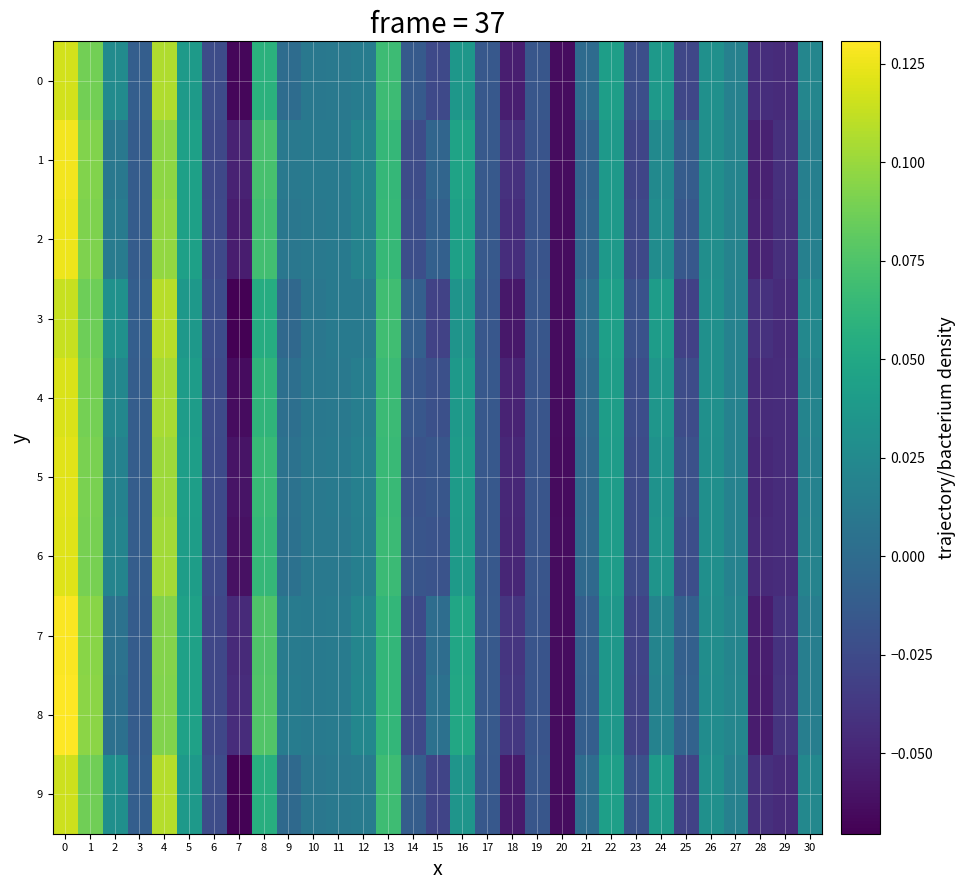

Rank the series at 17 from highest to lowest value.

row_7, row_8, row_1, row_2, row_5, row_6, row_4, row_0, row_9, row_3